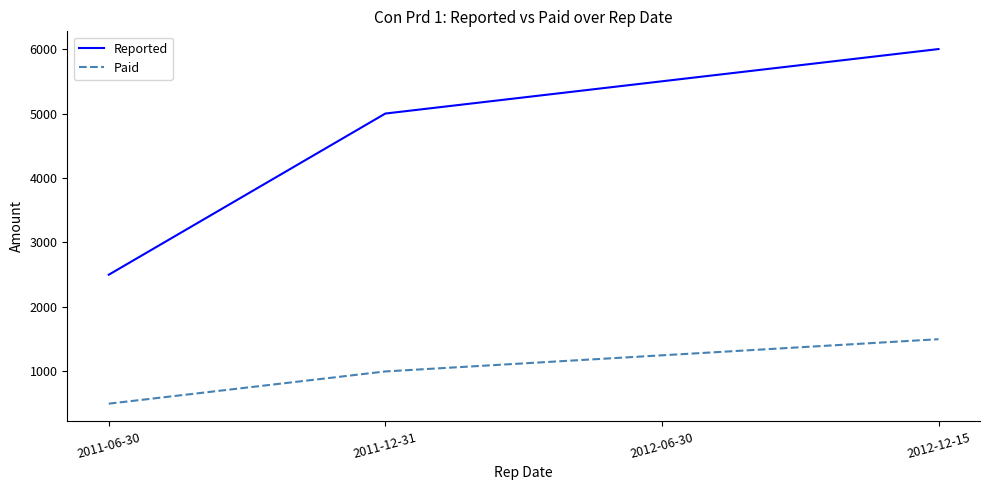

What is the spread (max minus min) of values at 2012-06-30?

4250